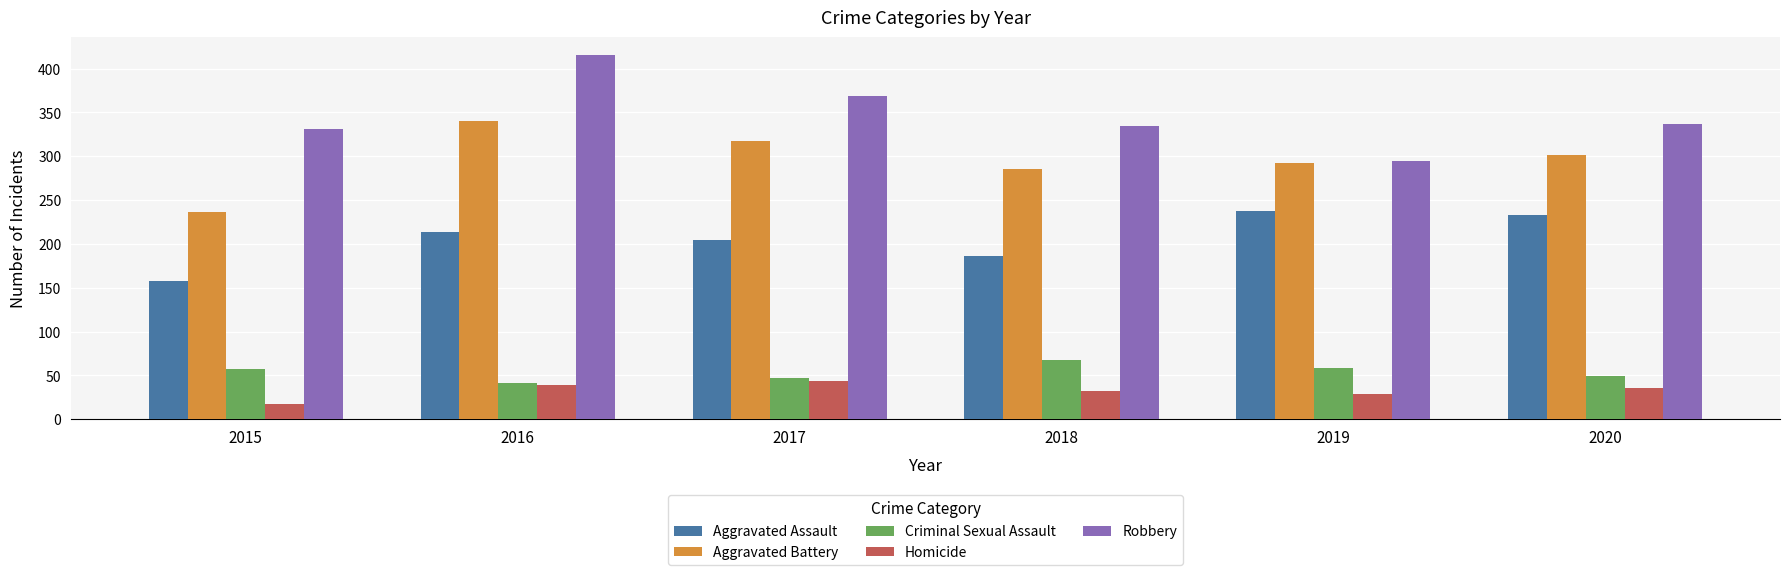

Which series changed the most between 2016 and 2020?

Robbery